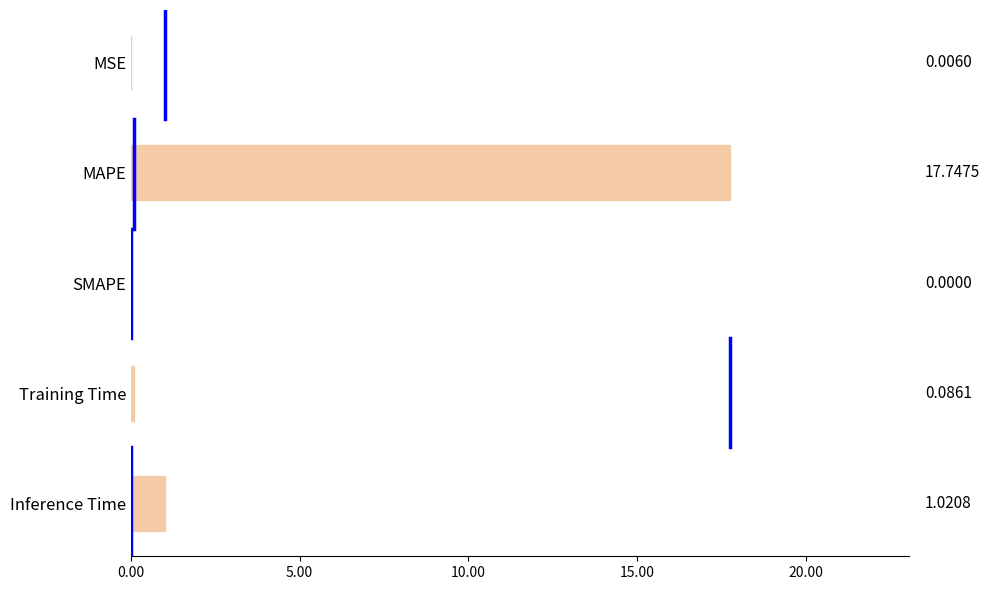

Which label corresponds to the largest value in the chart?

MAPE